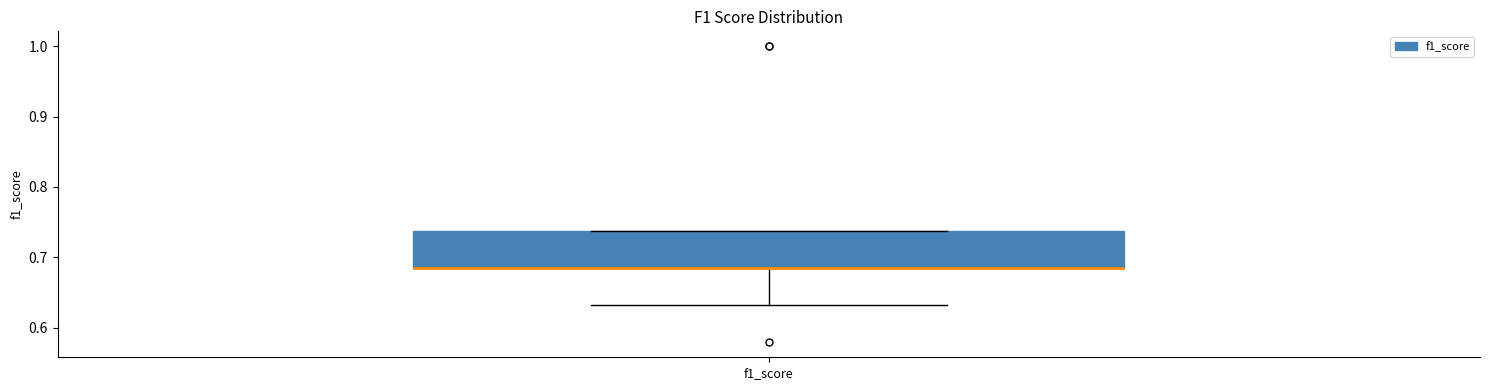

Transcribe this box plot: give where the median line is, the range the box spans, and where the two whiskers end, as read against the y-axis. The values are not printed on the chart, so give them approximately, as read against the axis.

median 0.68 (drawn on the box's lower edge), box 0.68 to 0.74, whiskers 0.63 to 0.74